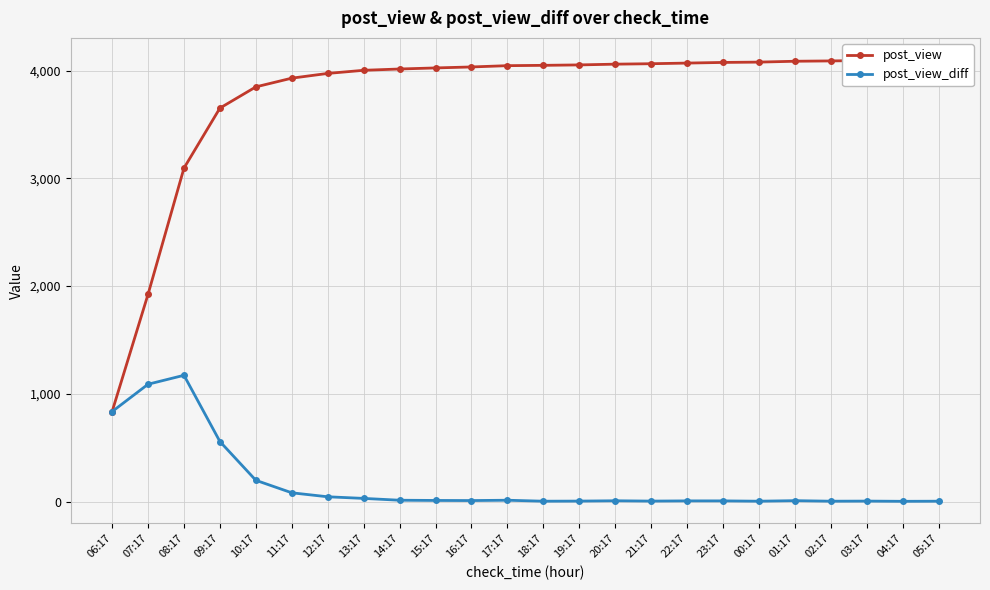

Count the number of data series in this chart.

2